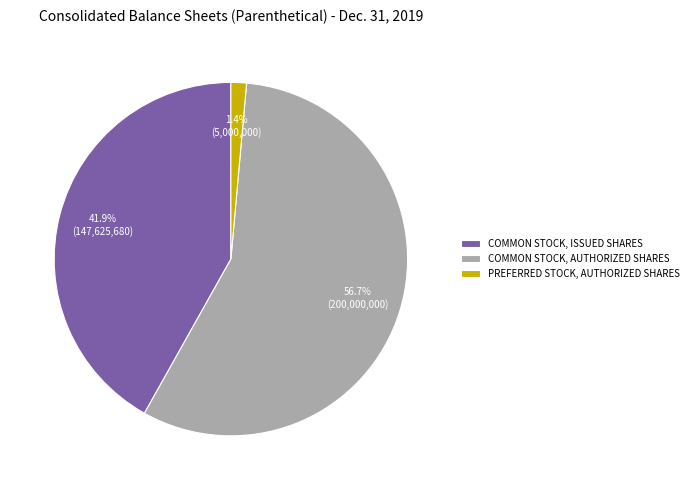

Rank the categories by value from highest to lowest.

COMMON STOCK, AUTHORIZED SHARES, COMMON STOCK, ISSUED SHARES, PREFERRED STOCK, AUTHORIZED SHARES